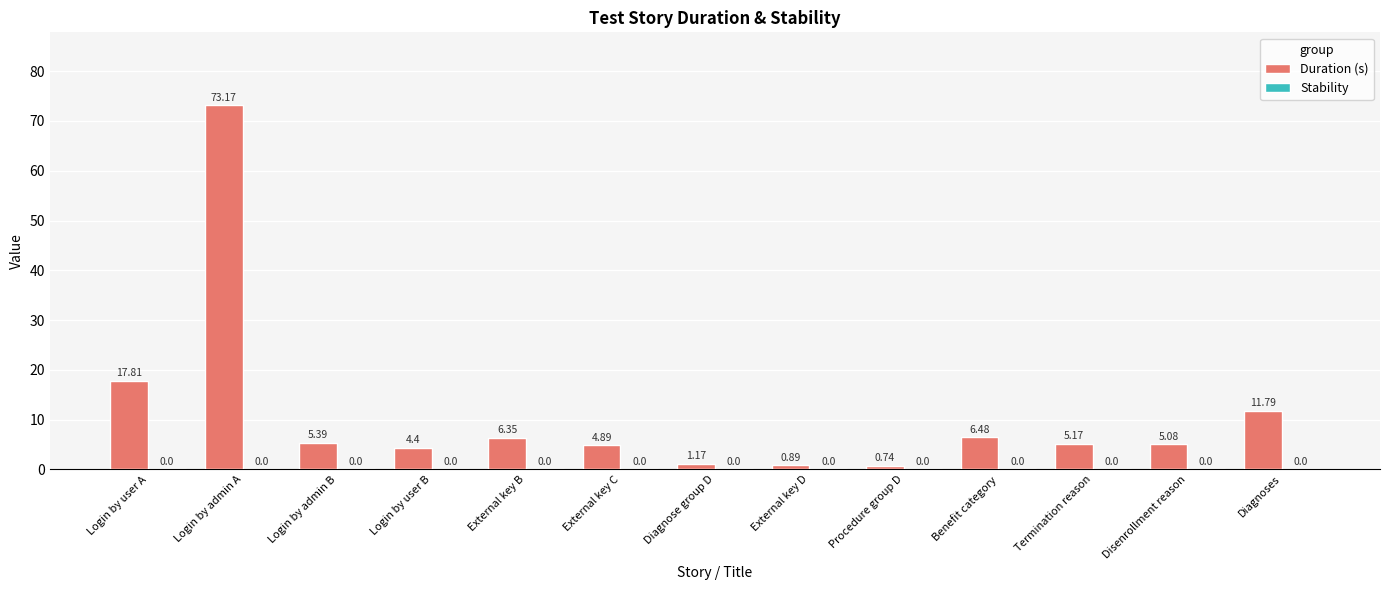

Are the bars horizontal?

No